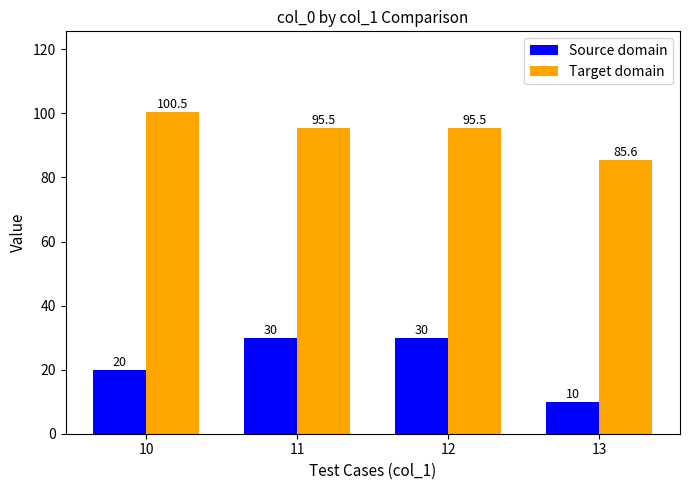

At 10, list the series in order from largest to smallest.

Target domain, Source domain